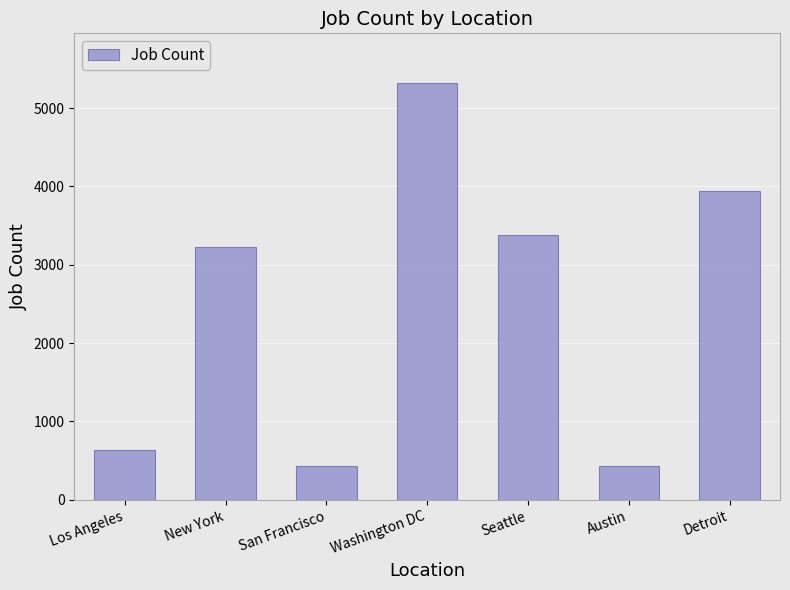

What value does the data have at Detroit?

3945